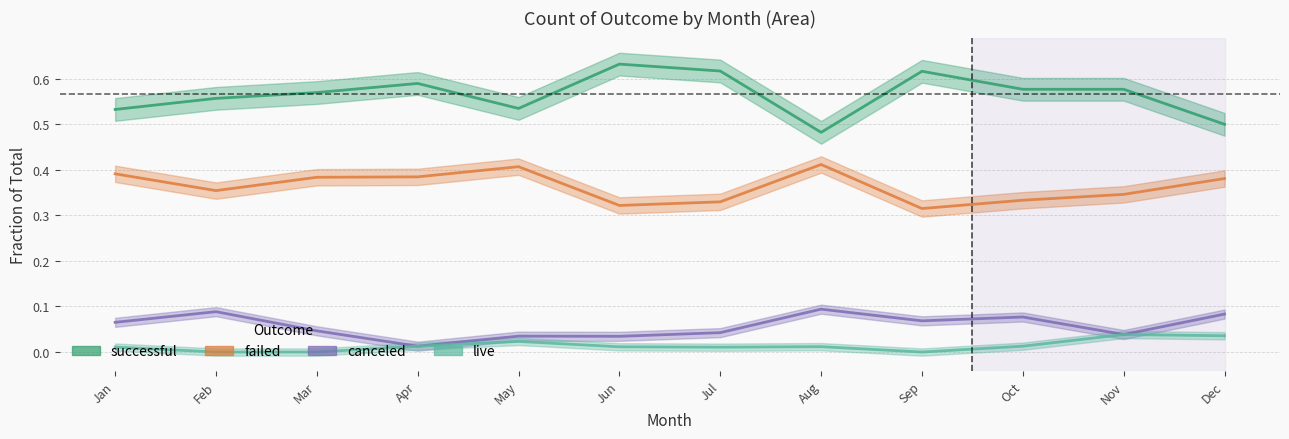

Rank the series at Mar from highest to lowest value.

successful, failed, canceled, live